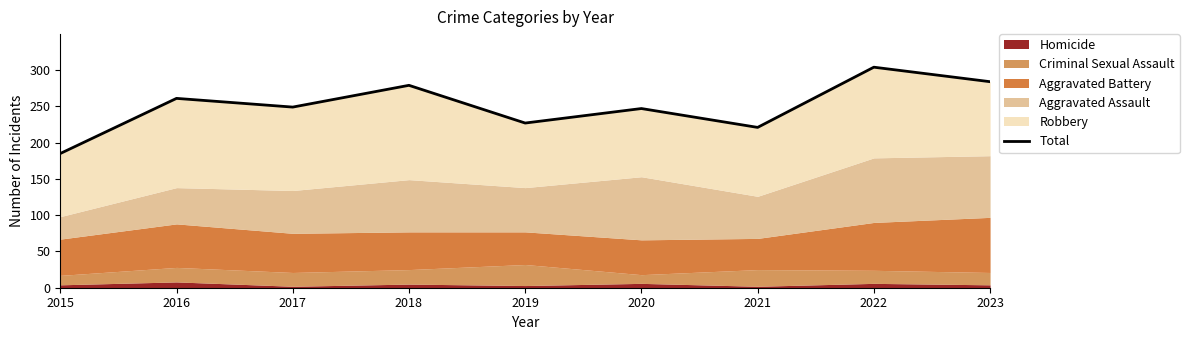

True or false: the data has more than 1 interior local peaks.

True